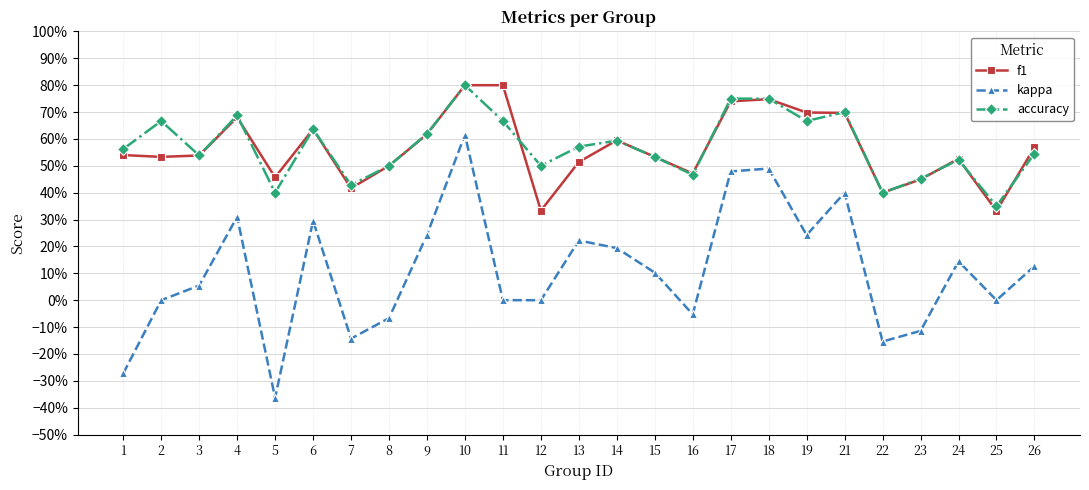

How many intersections are there between accuracy and f1?

9